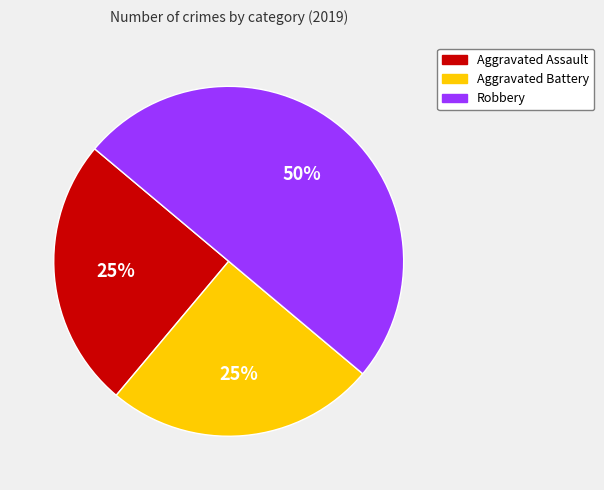

How many segments does this pie chart have?

3